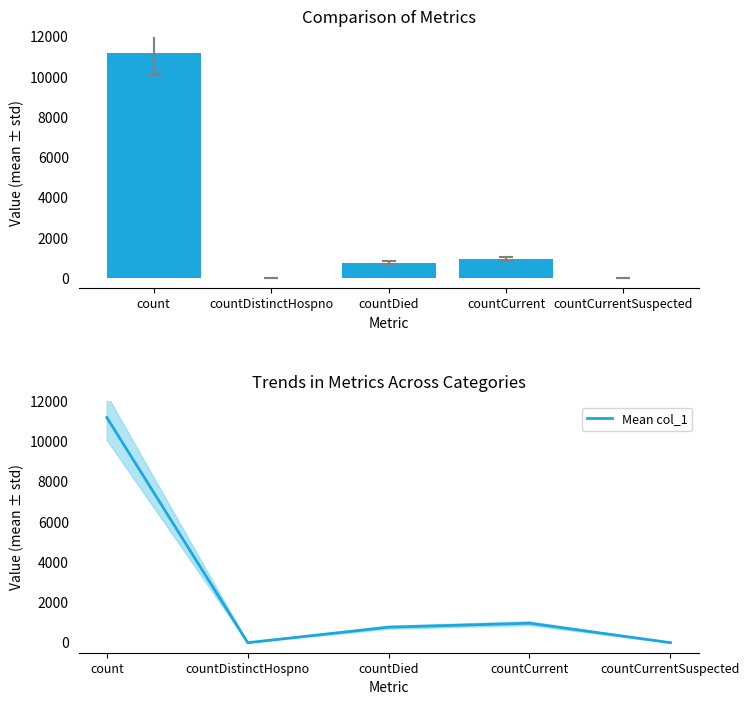

What is the sum of the col_1 values at count and countDistinctHospno?

11197